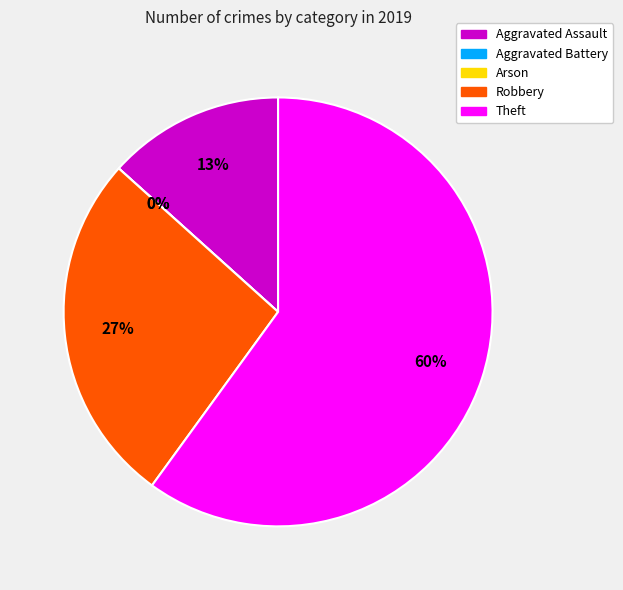

True or false: Arson accounts for 1% of the total.

False